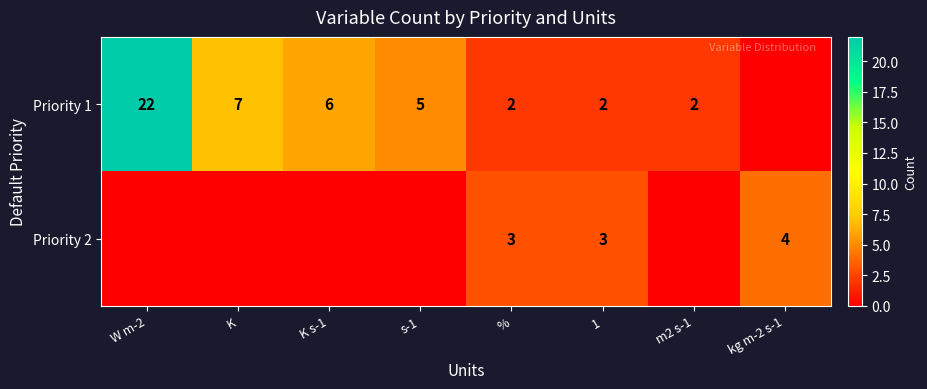

At which category is the sum across all series the highest?

W m-2